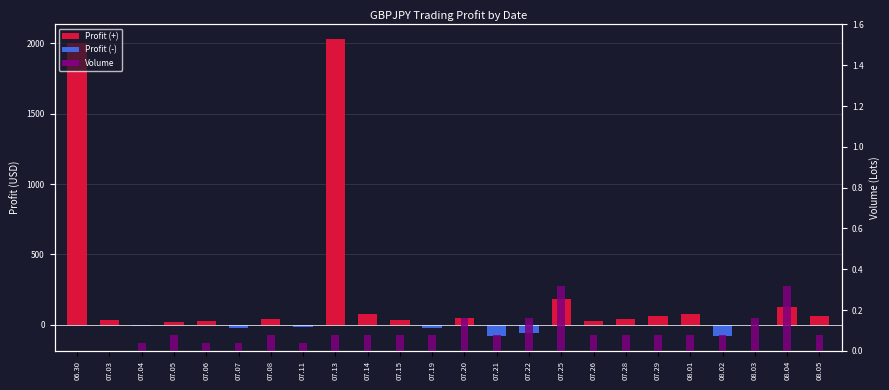

Where does the Profit series first go above 35?

06.30